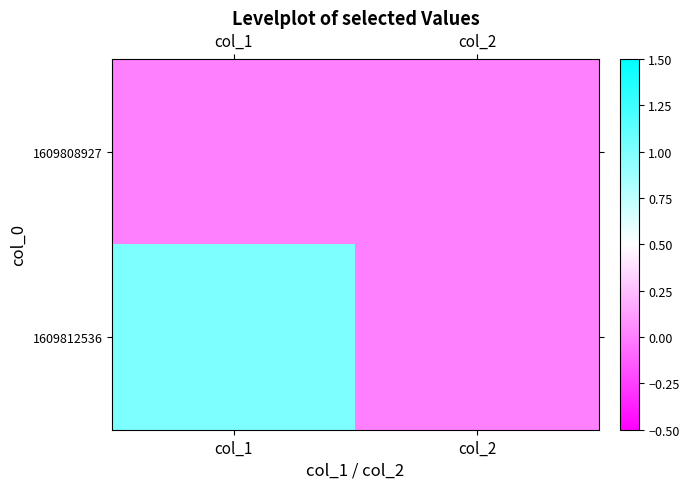

Reading left to right, what are all the values shown in this chart?

1609808927: col_1=0	col_2=0
1609812536: col_1=1	col_2=0